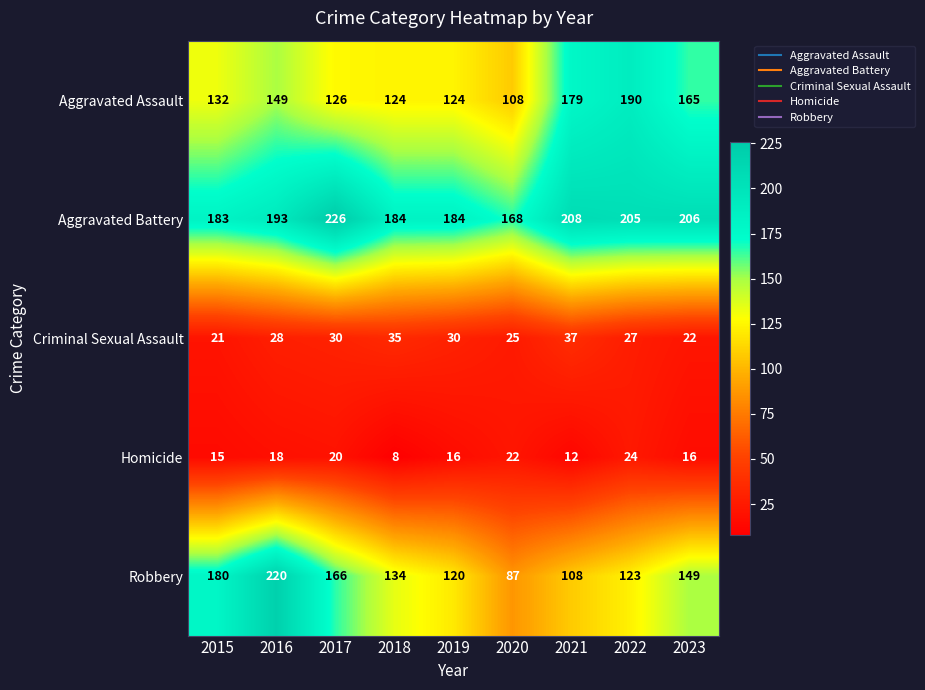

What is the spread (max minus min) of values at 2015?

168